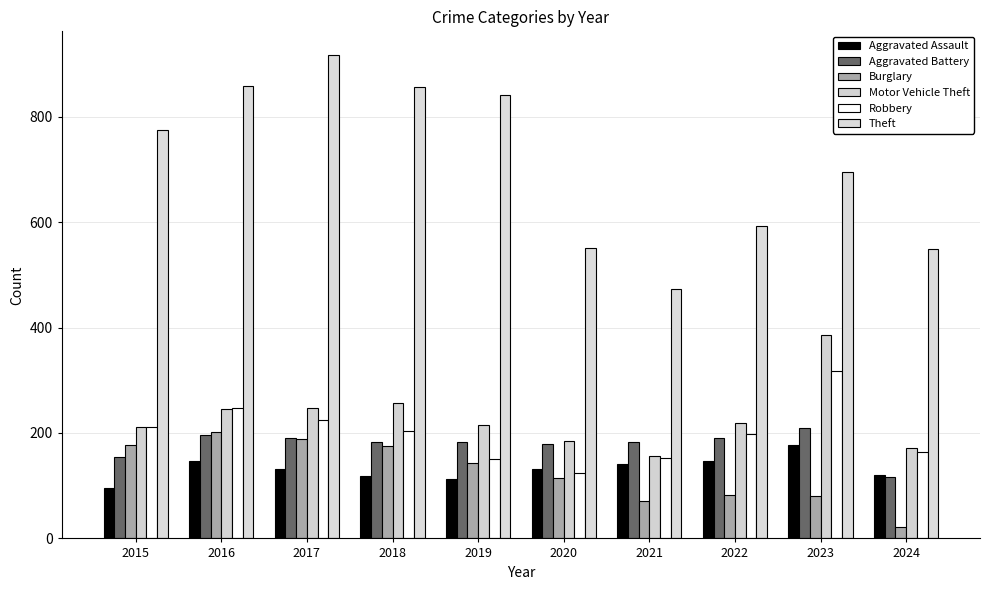

At how many categories does at least one series exceed 641?

6